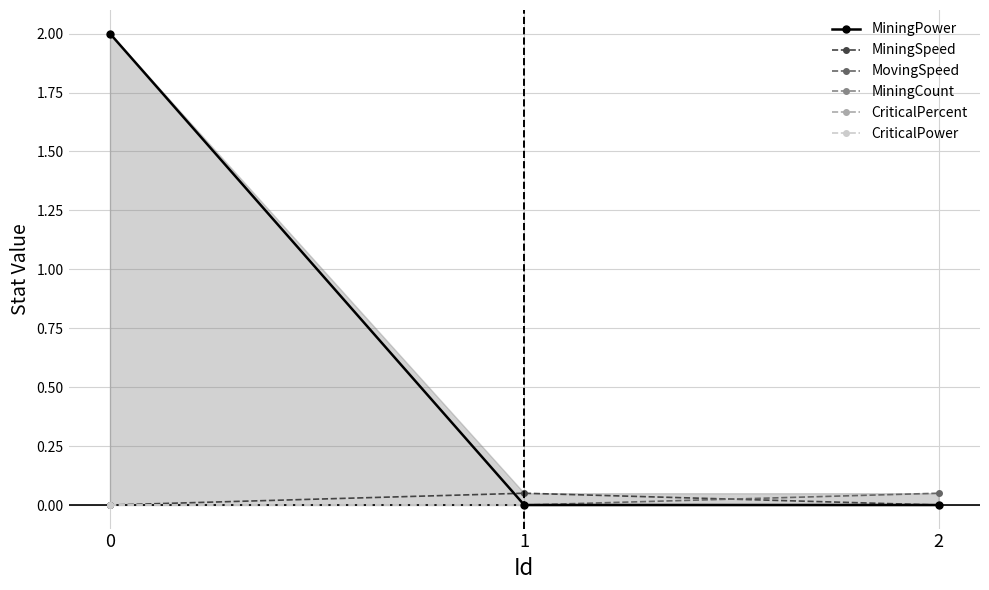

What is the sum of all MiningPower values?

2.0